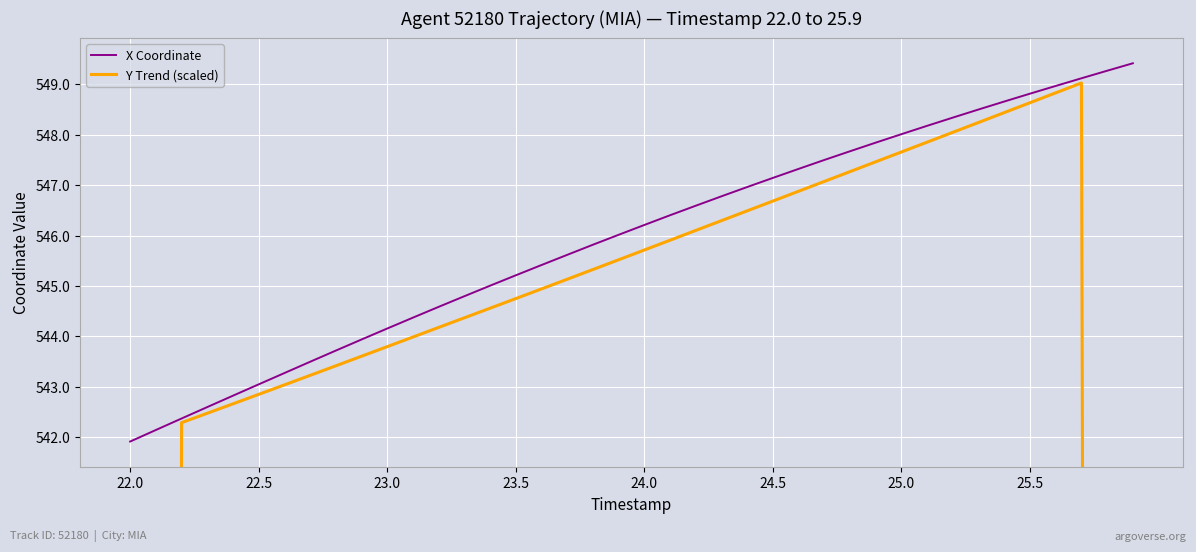

What is the lowest value of the X Coordinate series?

541.9